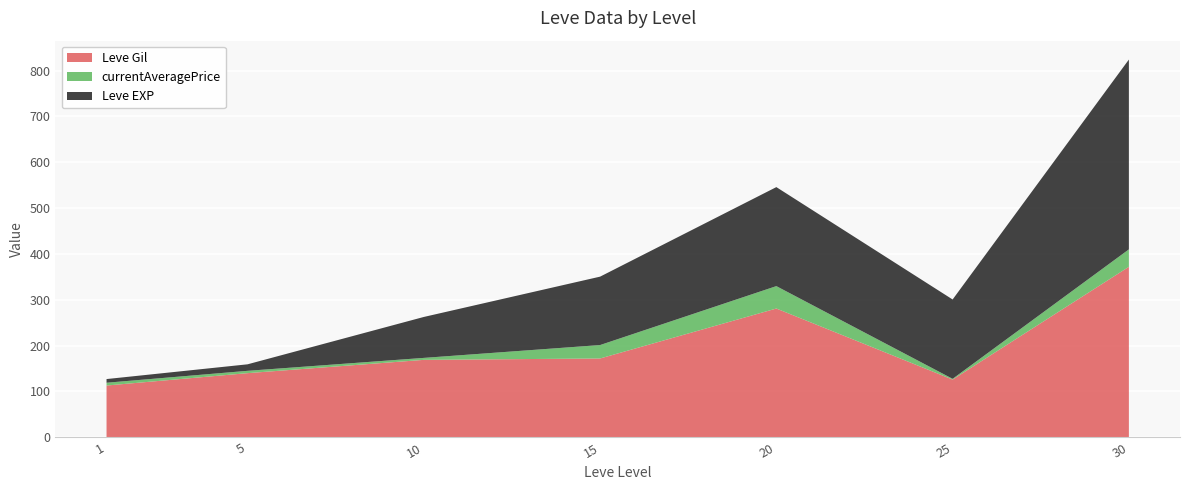

What is the minimum value for Leve Gil?

113.0